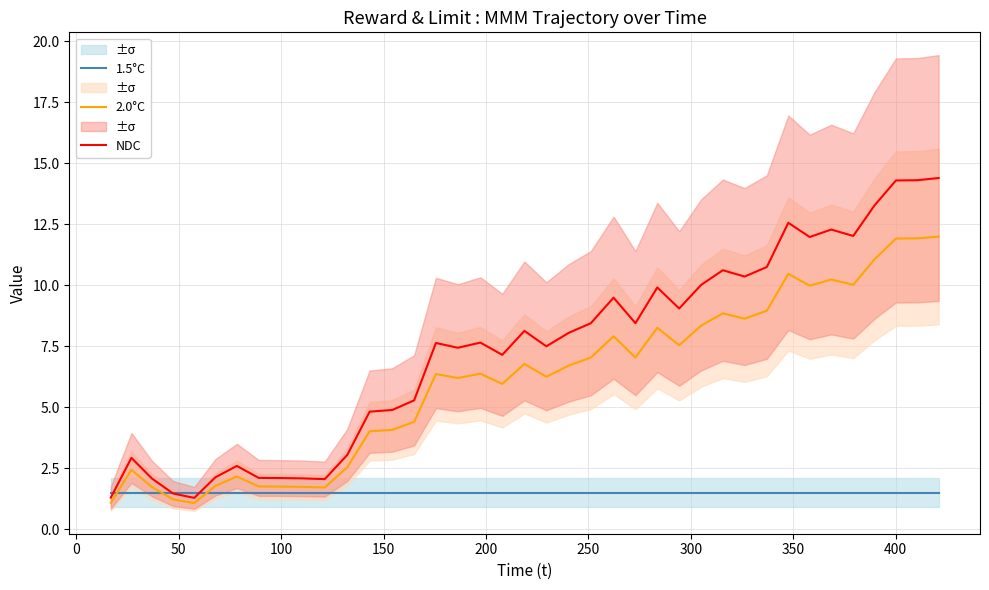

True or false: NDC and 1.5°C cross at least once.

True